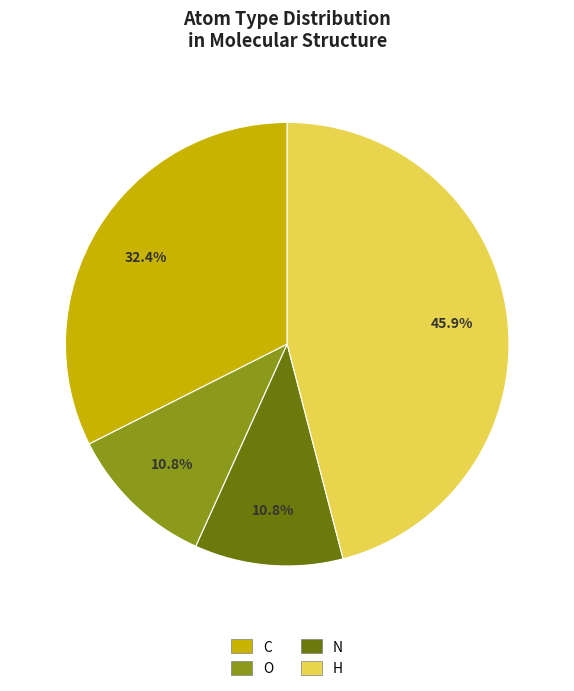

Does any single category account for the majority?

No